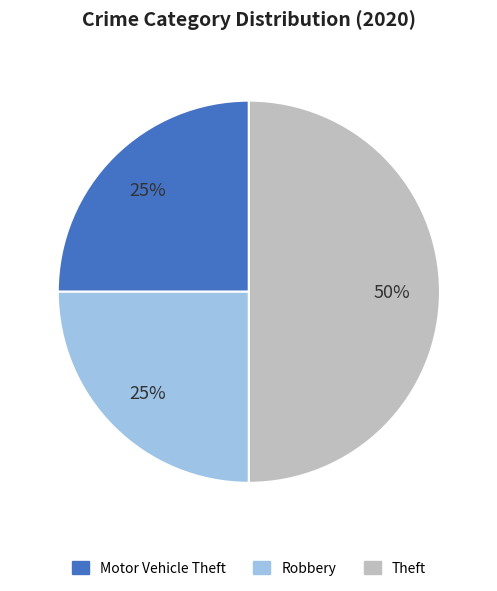

How many segments does this pie chart have?

3